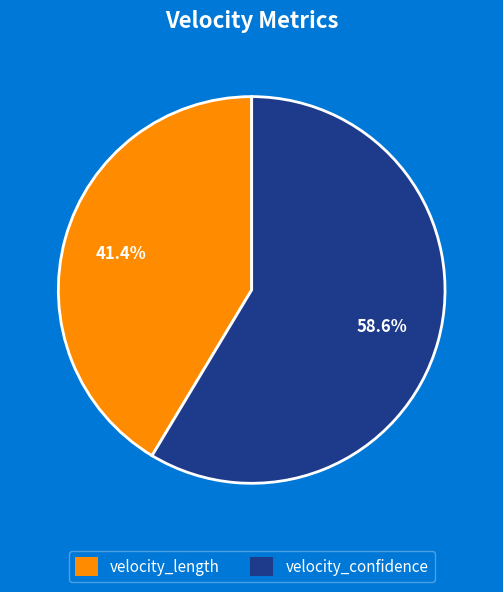

True or false: velocity_length accounts for 55% of the total.

False